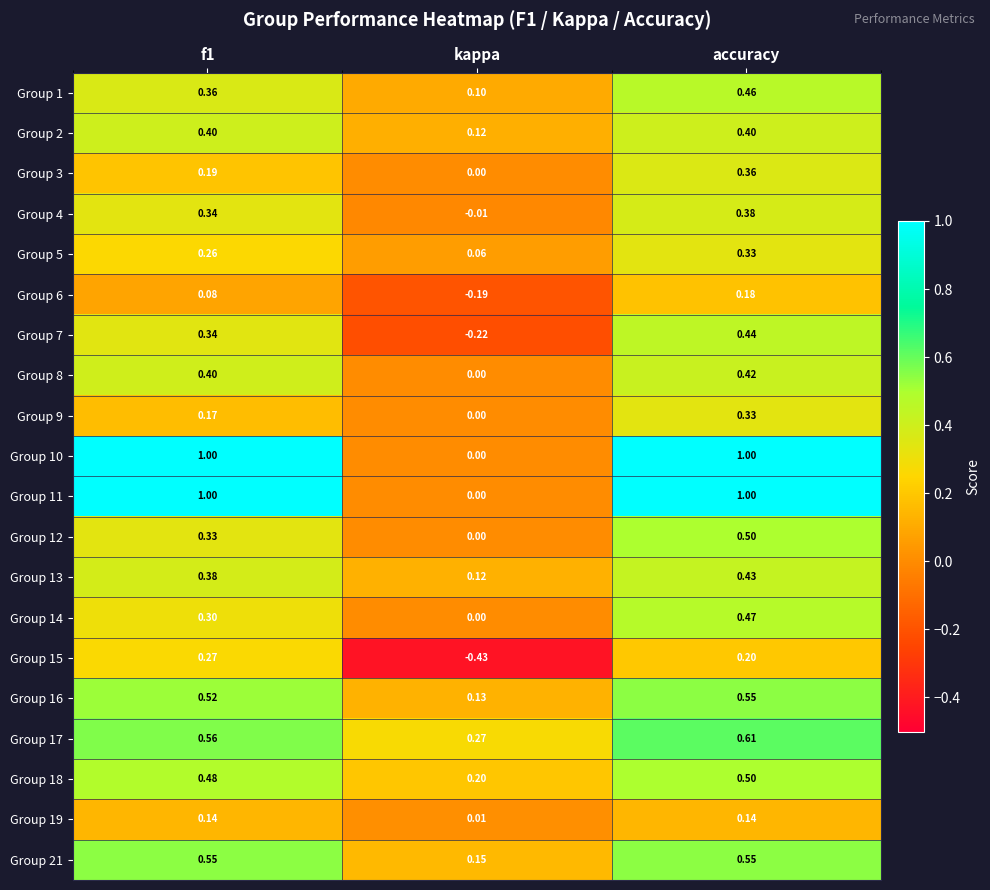

Which category has the lowest value across all series?

kappa